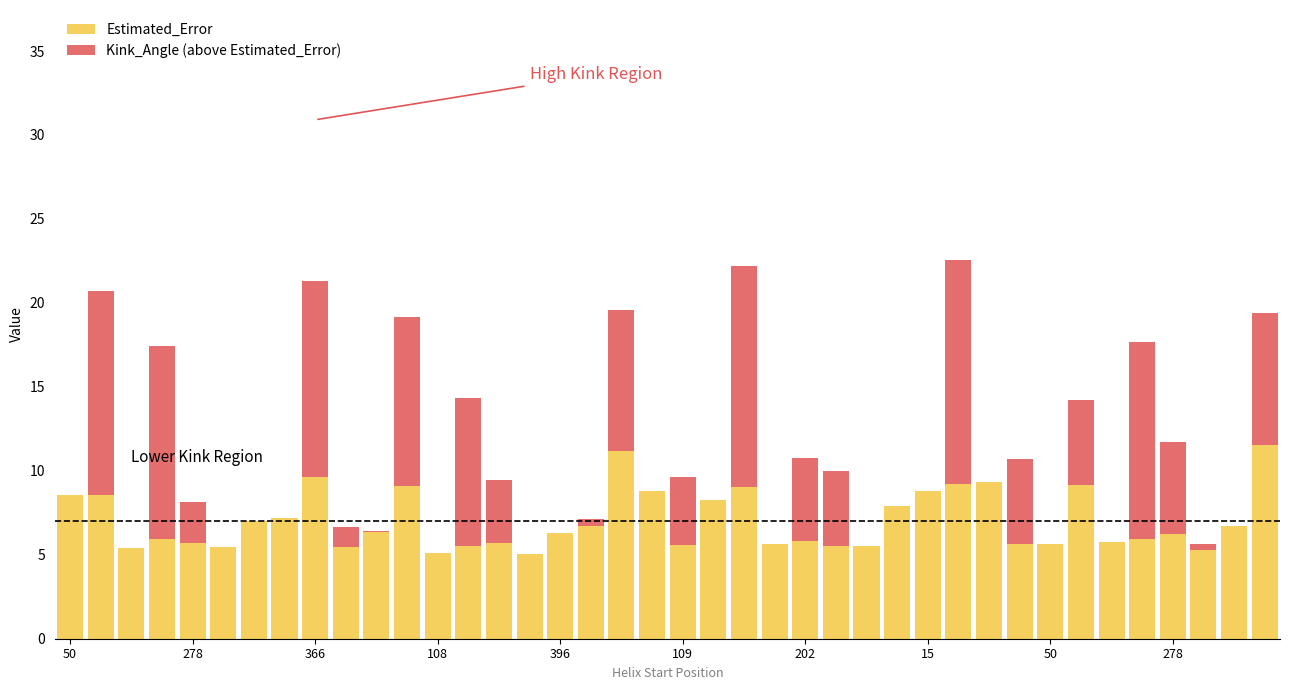

Are the bars grouped side by side (vs. stacked)?

No